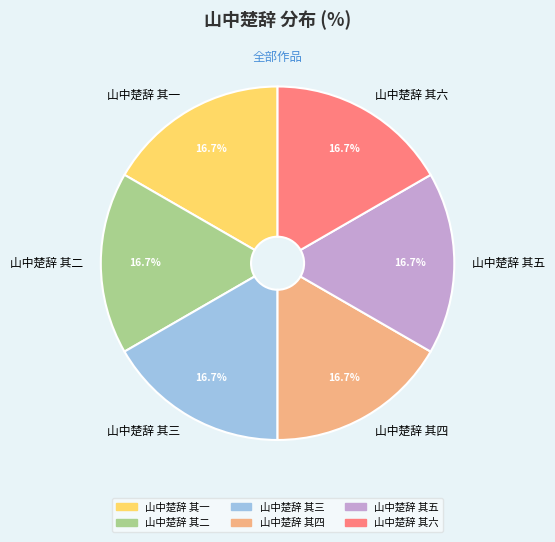

Approximately how many times larger is the value at 山中楚辞 其五 compared to 山中楚辞 其三?

1.0